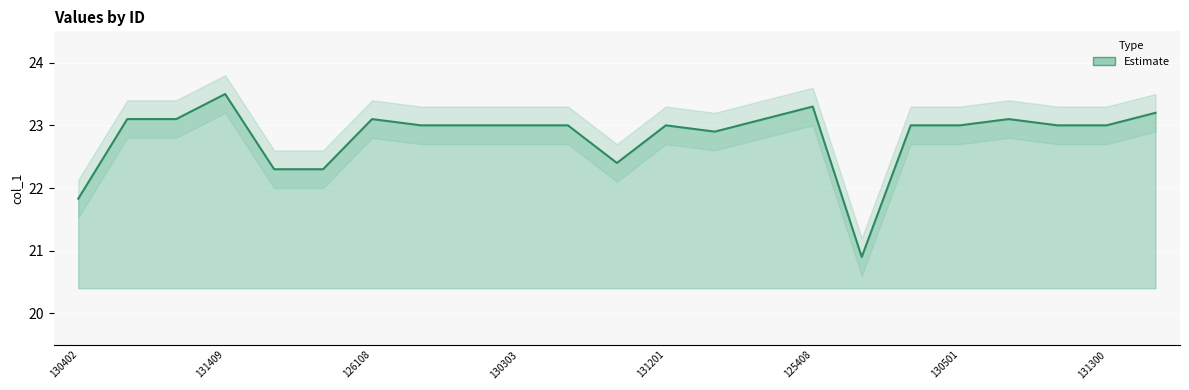

What is the ratio of the value at 126108 to the value at 131300?

1.0